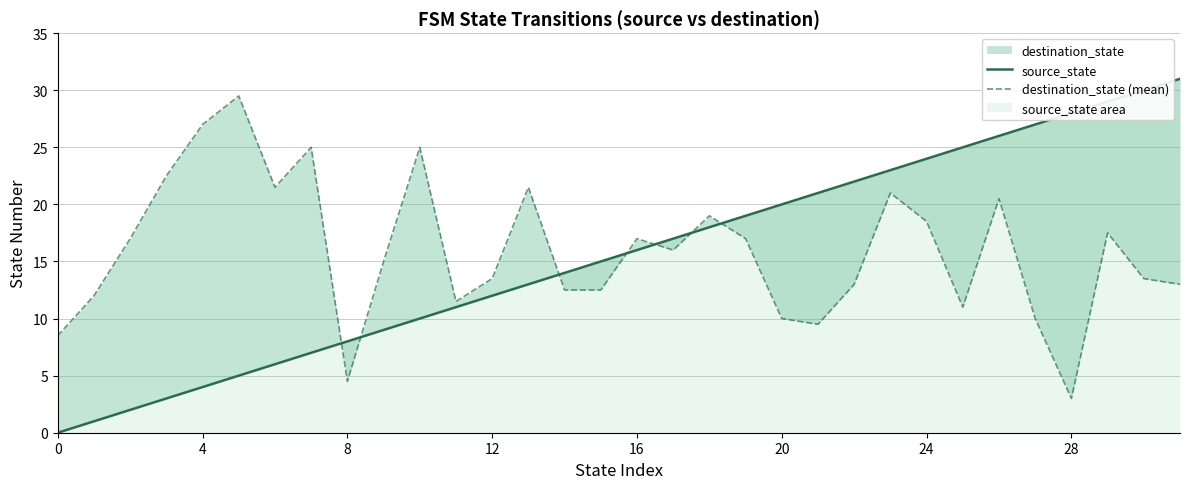

At how many categories does at least one series exceed 17?

21